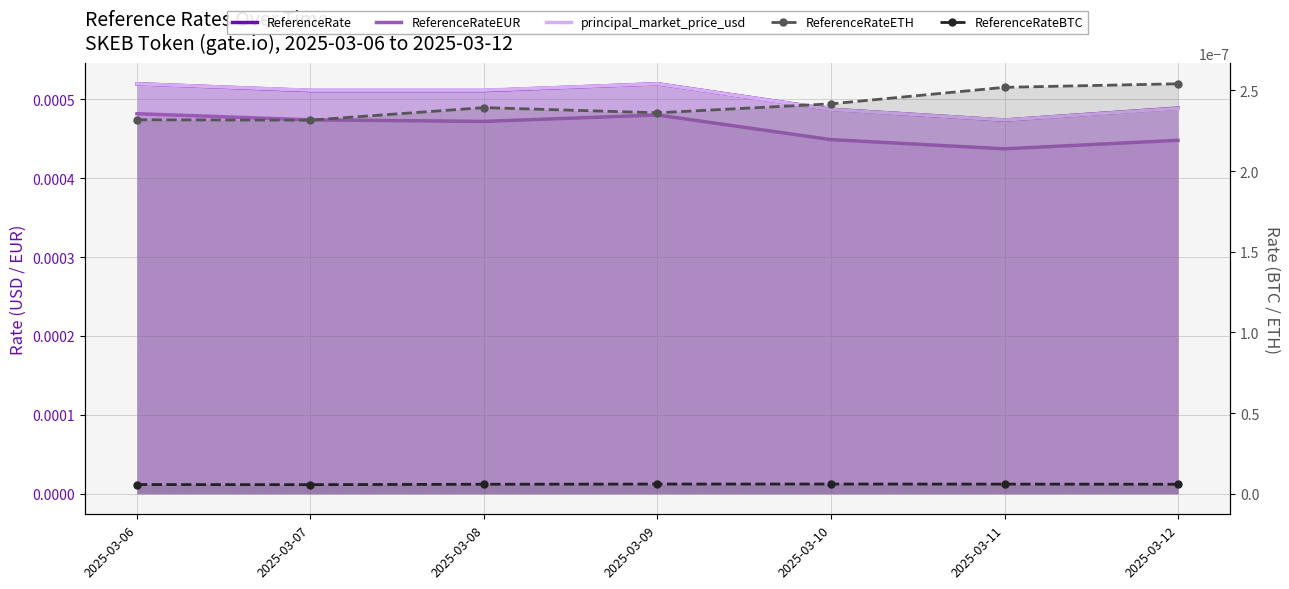

Is the value of ReferenceRateBTC at 2025-03-07 greater than the value of ReferenceRate at 2025-03-11?

No